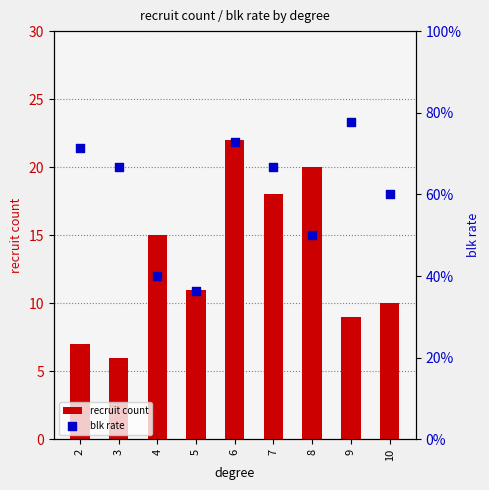

What are all the series names shown in the legend?

recruit count, blk rate